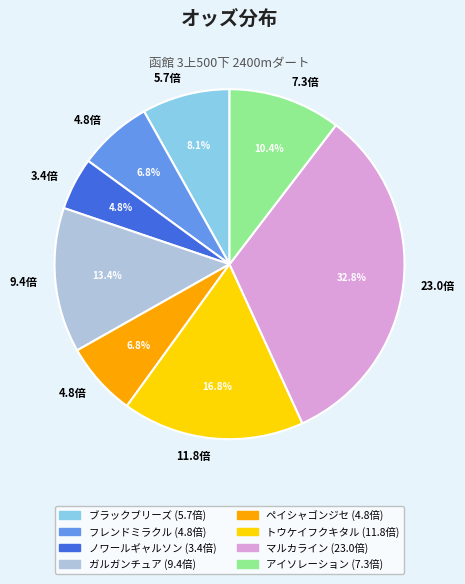

Does any single category account for the majority?

No